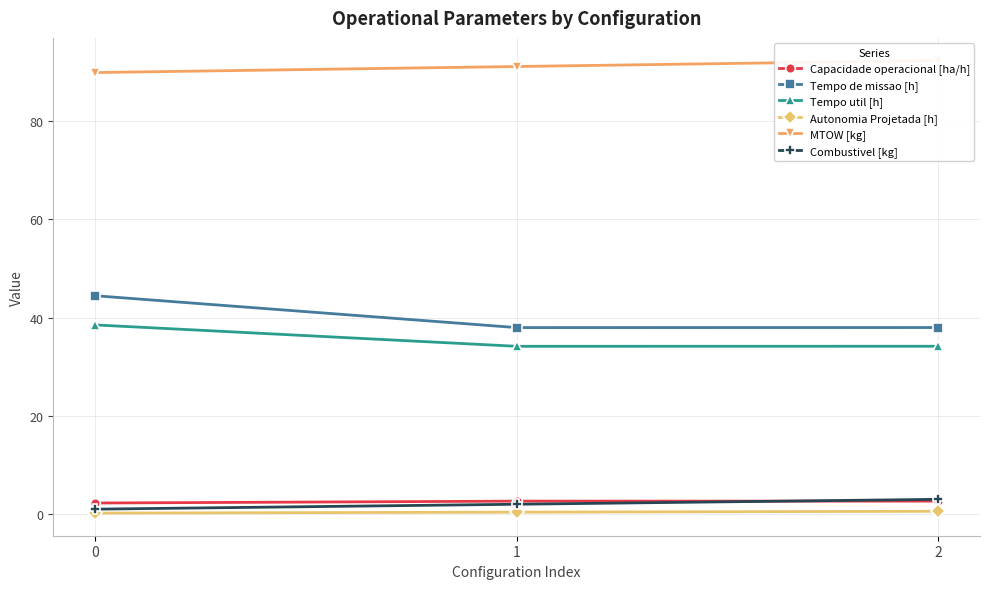

How many data points in MTOW [kg] are less than 91?

1